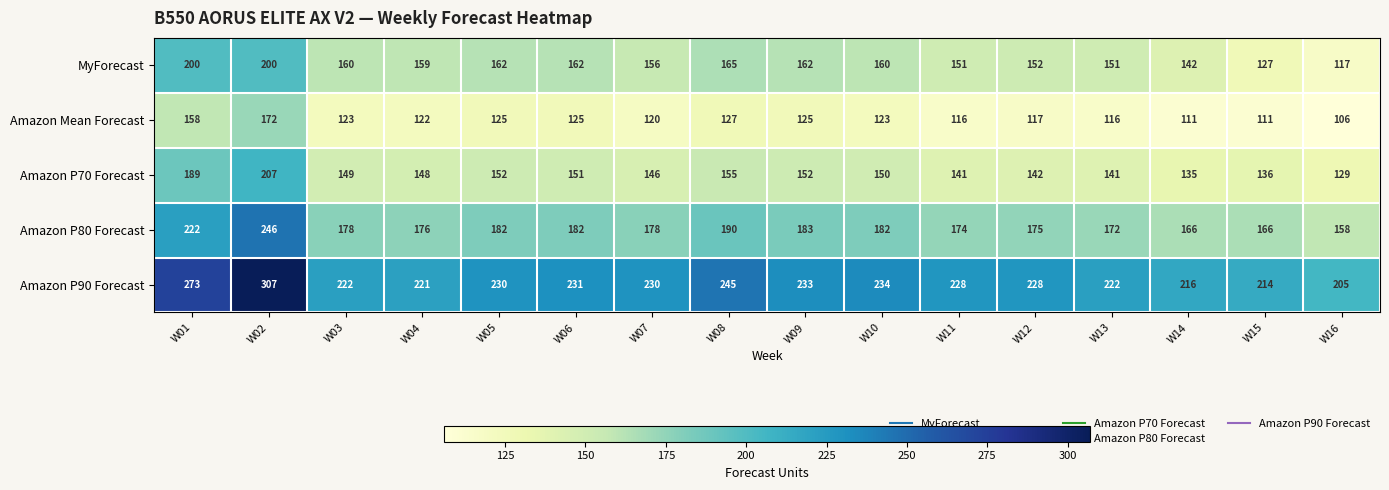

What is the smallest value displayed?

106